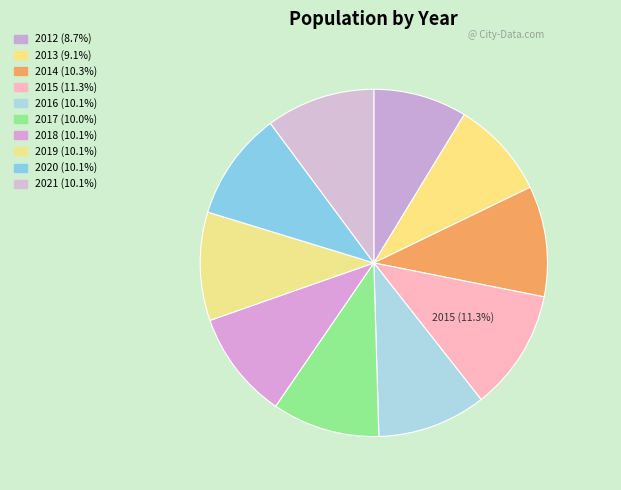

To the nearest percent, what percentage of the pie is 2019?

10%